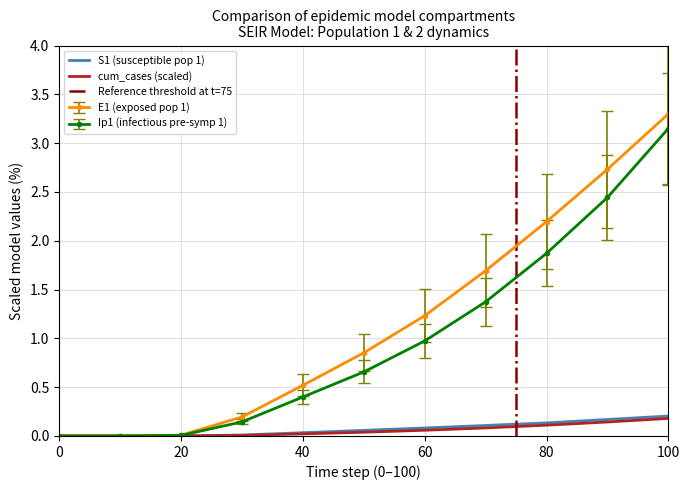

The E1 (exposed pop 1) series shows 0.0 at 0. True or false?

True